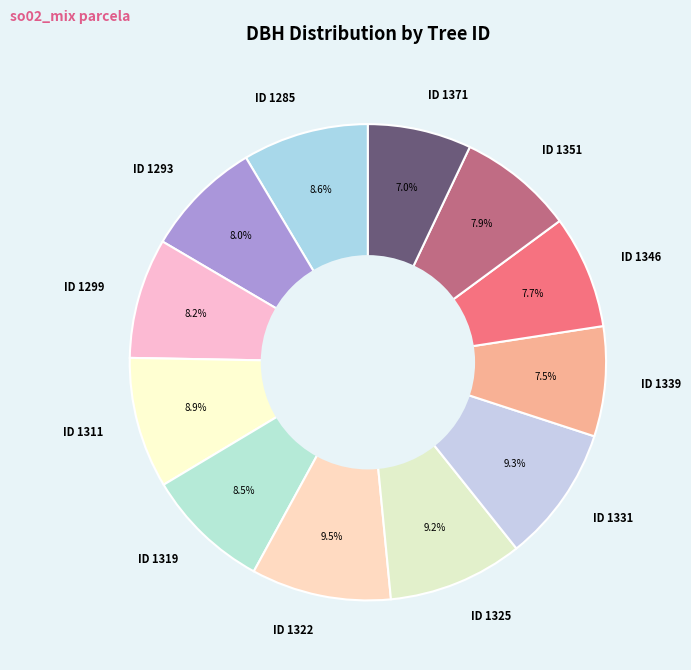

Does any single category account for the majority?

No